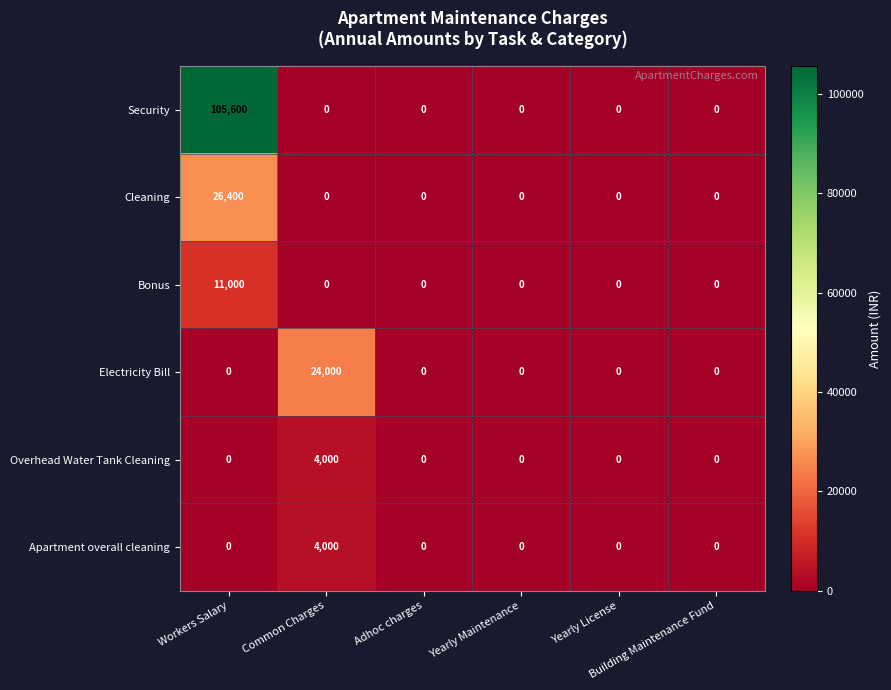

Which series has the largest total across all categories?

Security